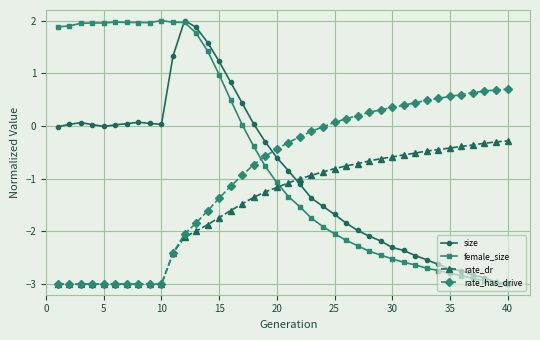

True or false: size and rate_has_drive cross at least once.

True